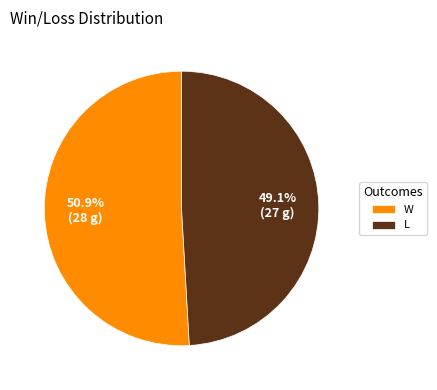

The W slice represents 51% of the pie. True or false?

True